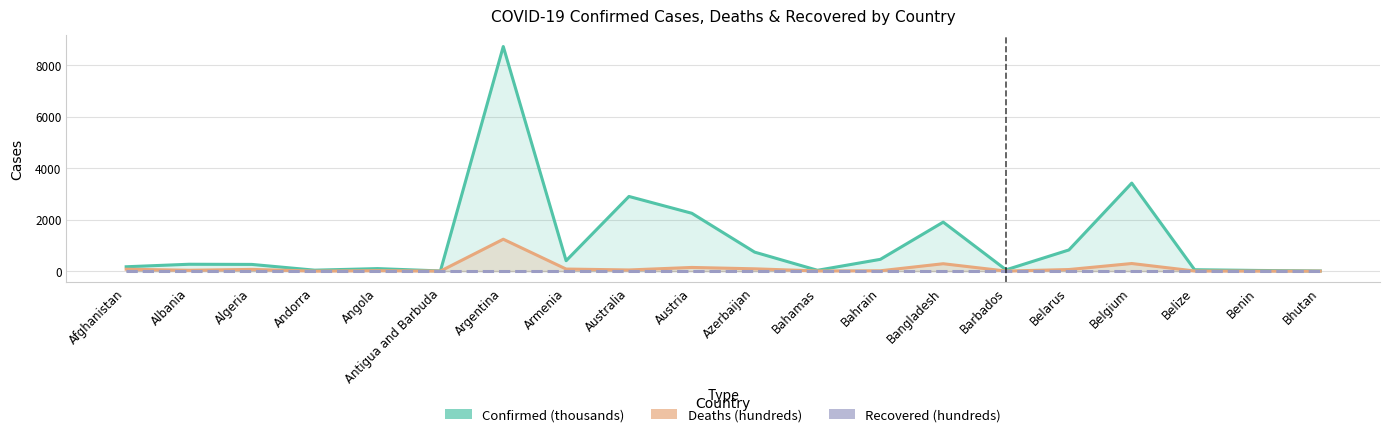

What are all the series names shown in the legend?

Confirmed (thousands), Deaths (hundreds), Recovered (hundreds)